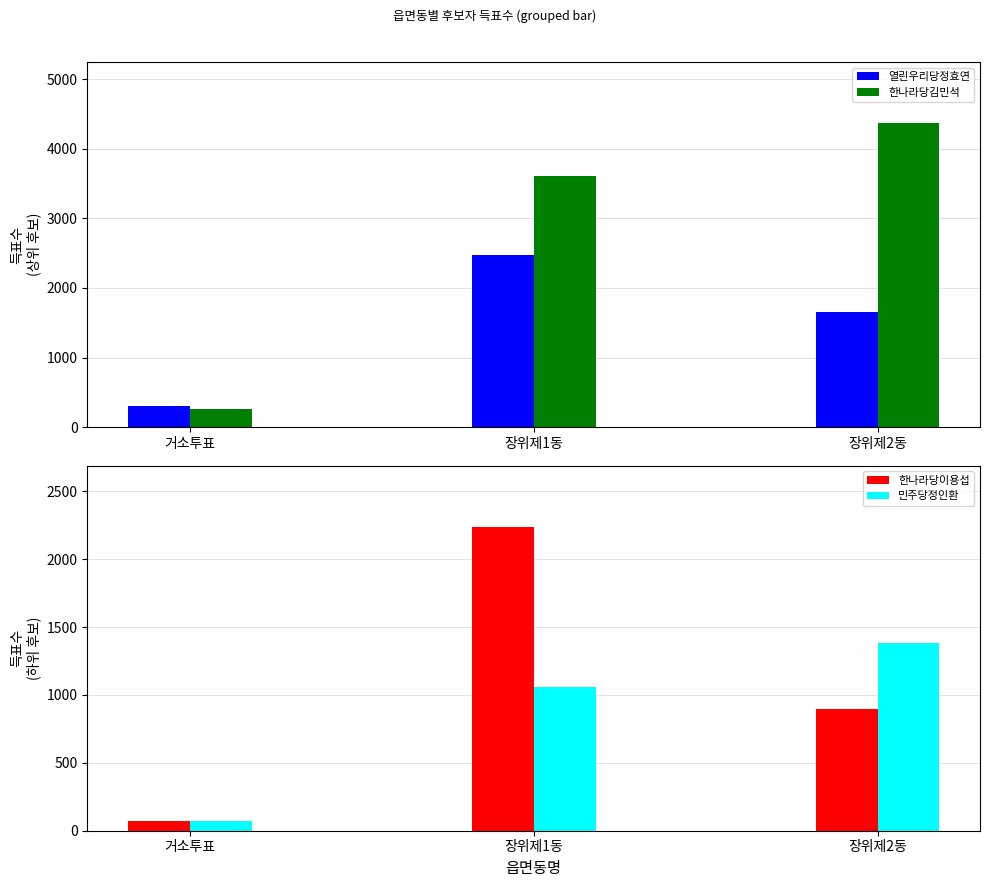

What is the smallest value displayed?

72